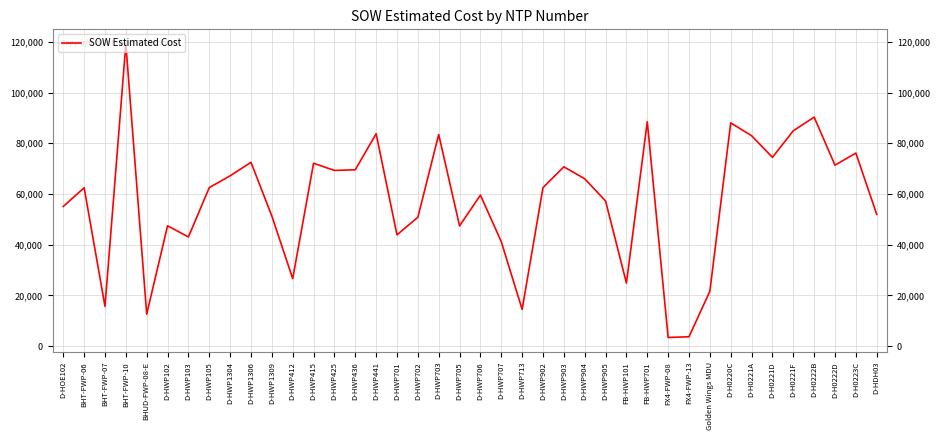

The value at Golden Wings MDU is 21648.8. True or false?

True